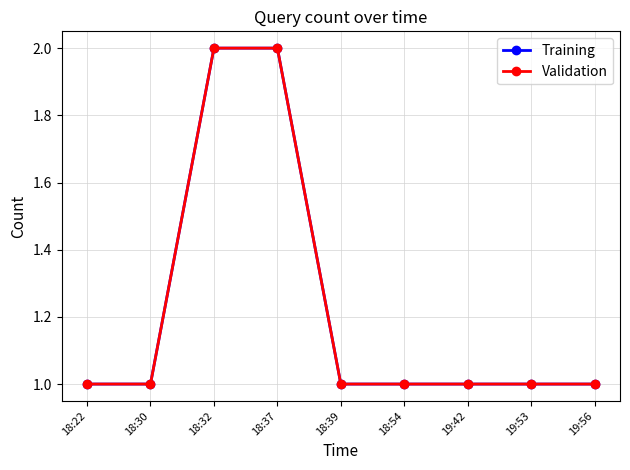

What is the label of the 2nd point from the right?

19:53